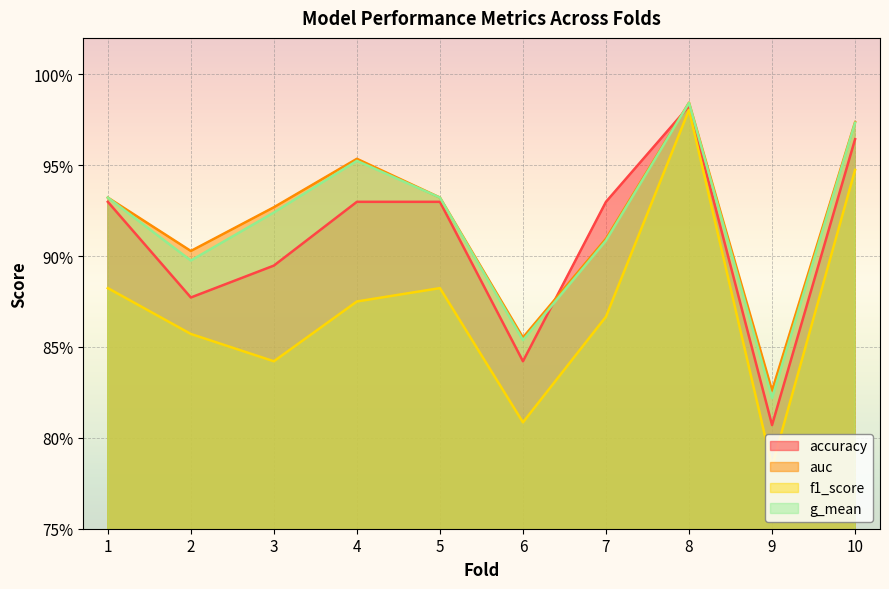

Where do accuracy and auc first cross each other?

6 and 7